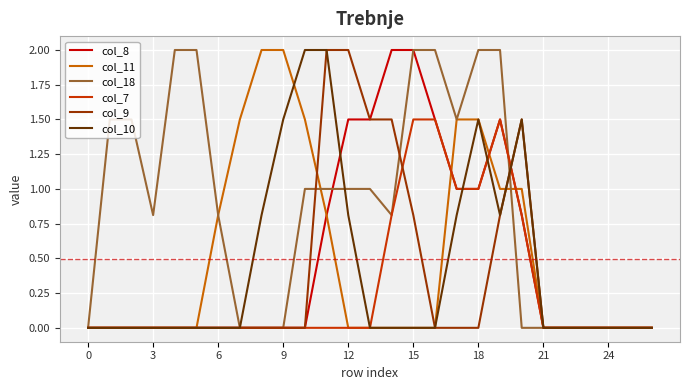

What is the maximum value shown in the chart?

2.0